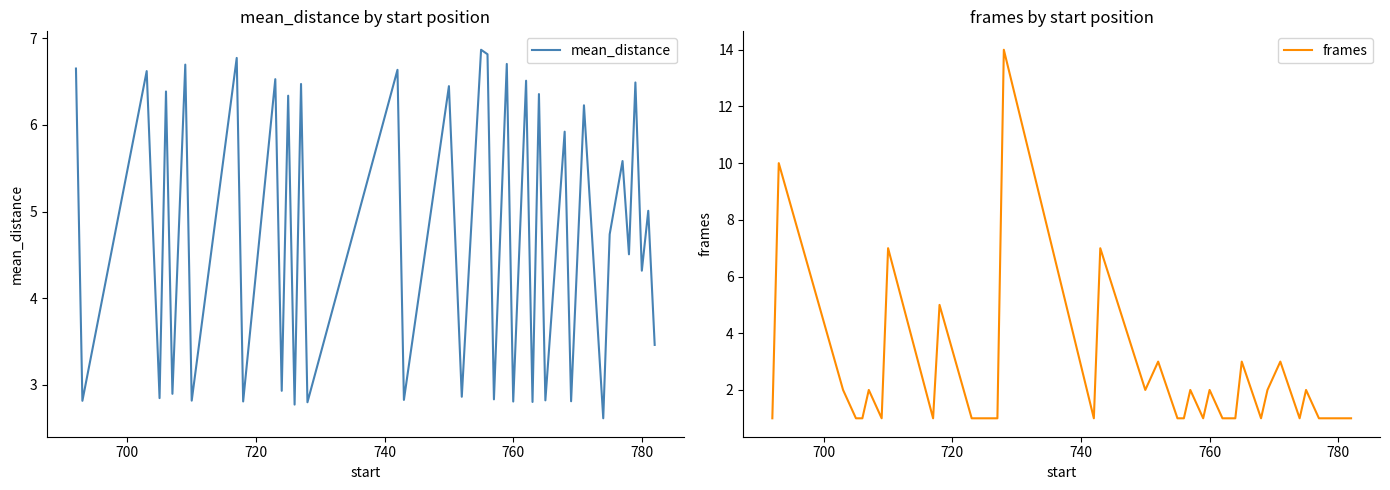

What is the highest value of the mean_distance series?

6.9